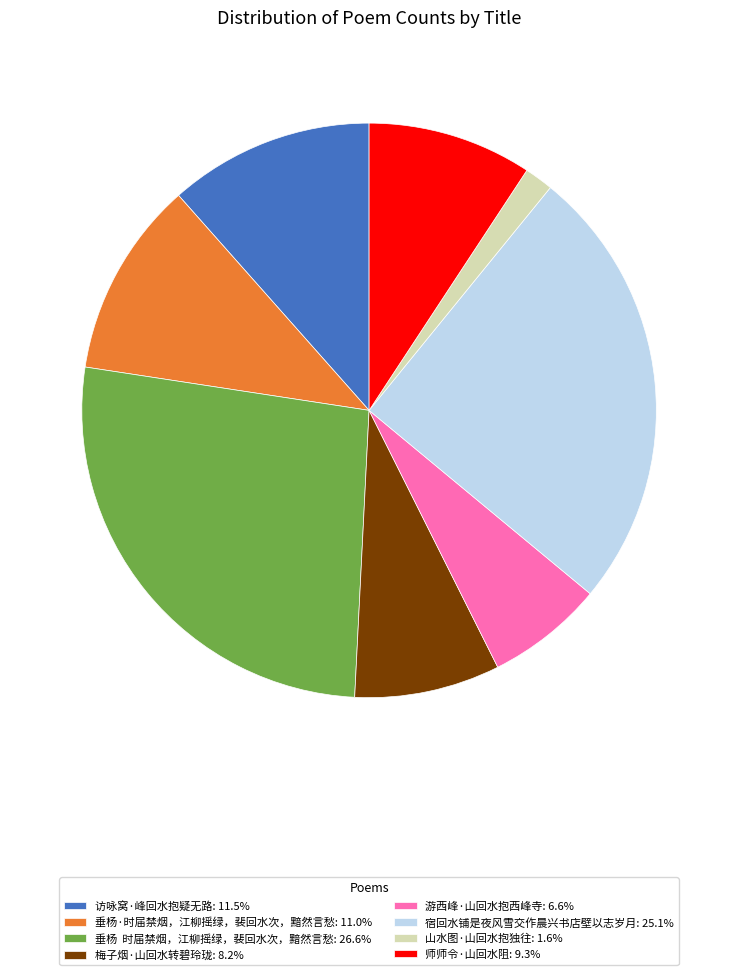

Is the sum of 宿回水铺是夜风雪交作晨兴书店壁以志岁月: 25.1% and 访咏窝·峰回水抱疑无路: 11.5% greater than half?

No